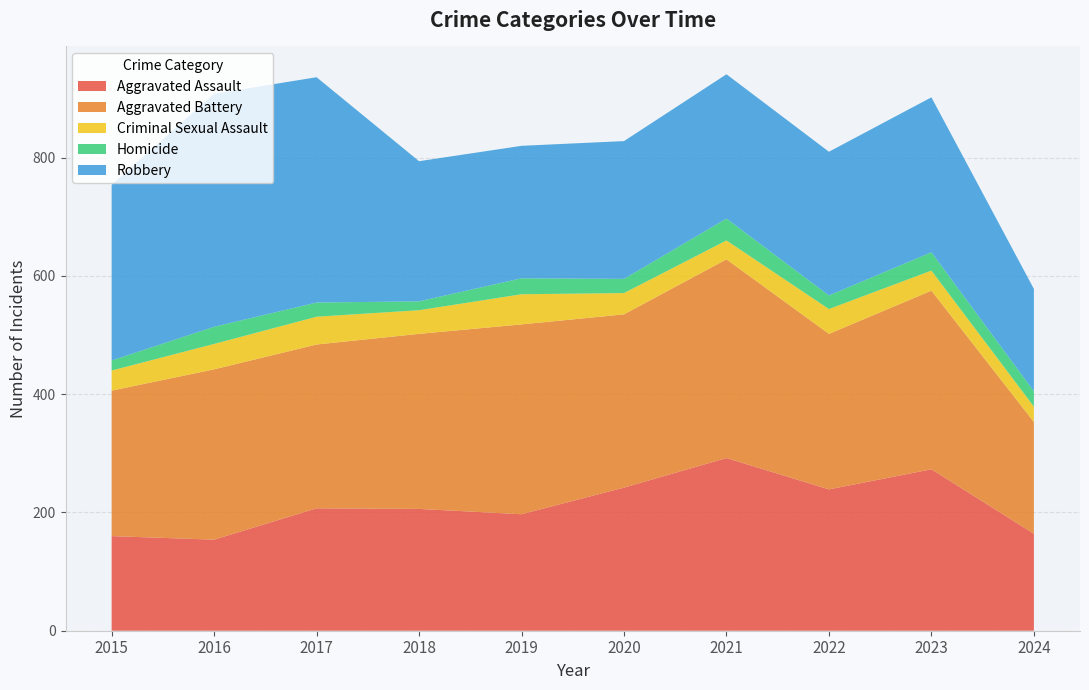

Reading left to right, extract all data points from this chart.

Aggravated Assault: 2015=160	2016=154	2017=207	2018=206	2019=197	2020=242	2021=292	2022=239	2023=273	2024=164
Aggravated Battery: 2015=246	2016=288	2017=277	2018=296	2019=321	2020=293	2021=336	2022=263	2023=302	2024=189
Criminal Sexual Assault: 2015=34	2016=43	2017=47	2018=40	2019=51	2020=36	2021=32	2022=42	2023=34	2024=26
Homicide: 2015=17	2016=29	2017=24	2018=15	2019=27	2020=24	2021=37	2022=23	2023=31	2024=26
Robbery: 2015=297	2016=394	2017=381	2018=237	2019=224	2020=233	2021=244	2022=243	2023=262	2024=173